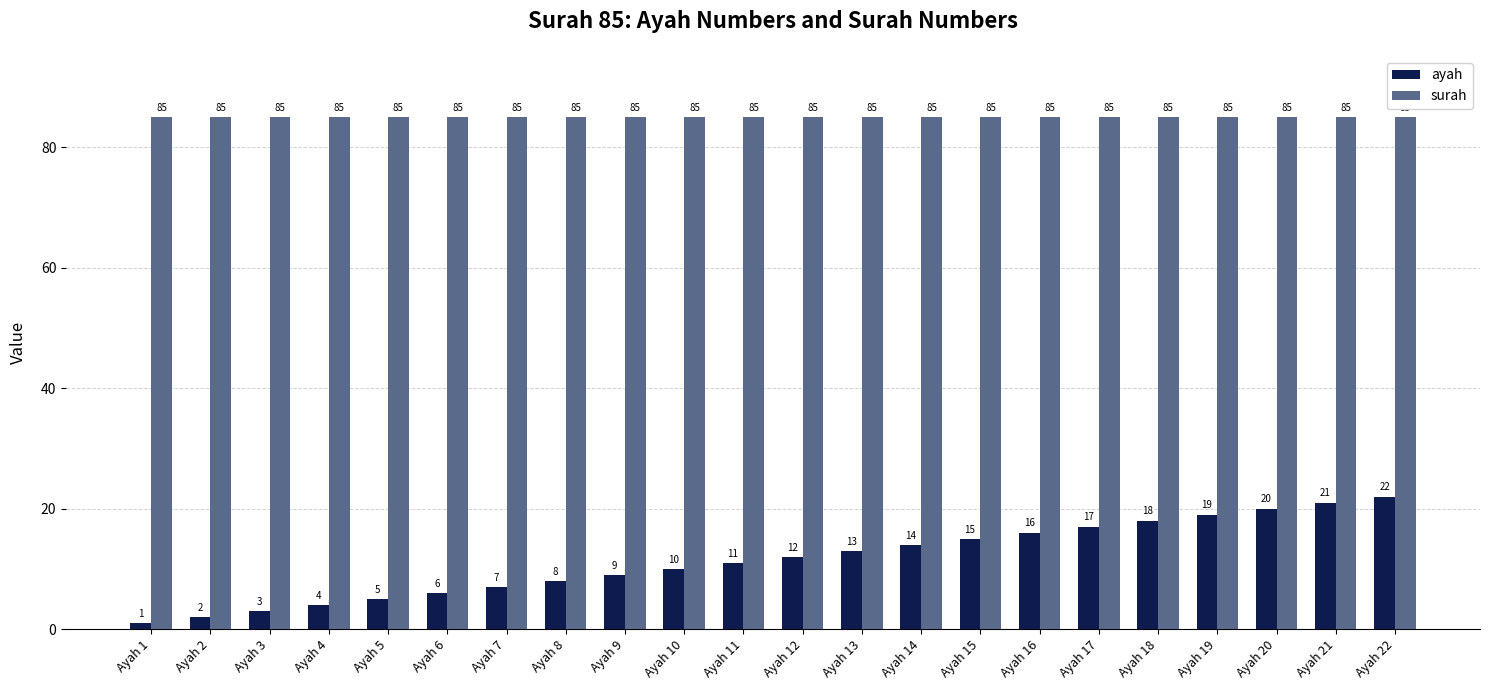

What is the sum of the surah values at Ayah 18 and Ayah 5?

170